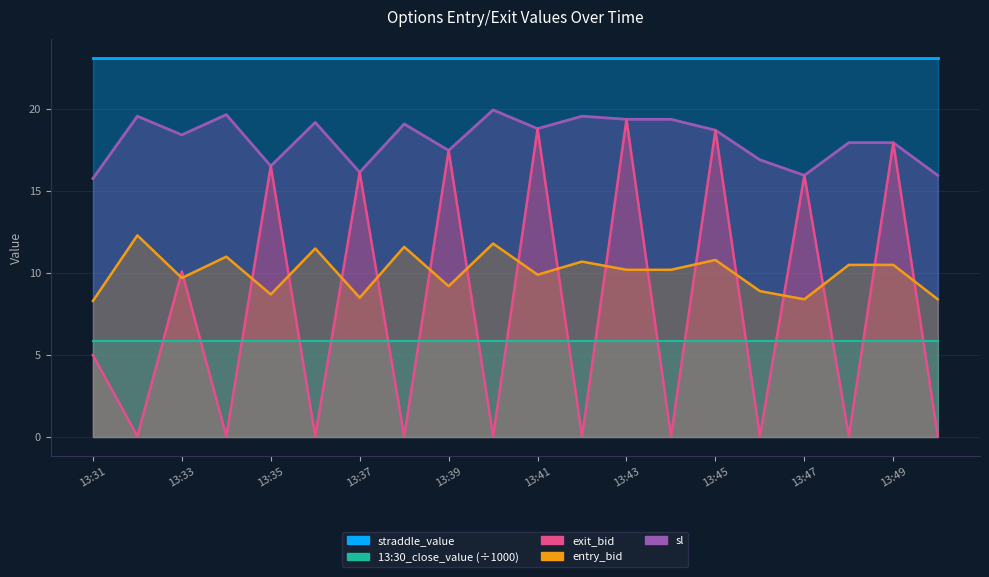

At which category is the sum across all series the highest?

13:43